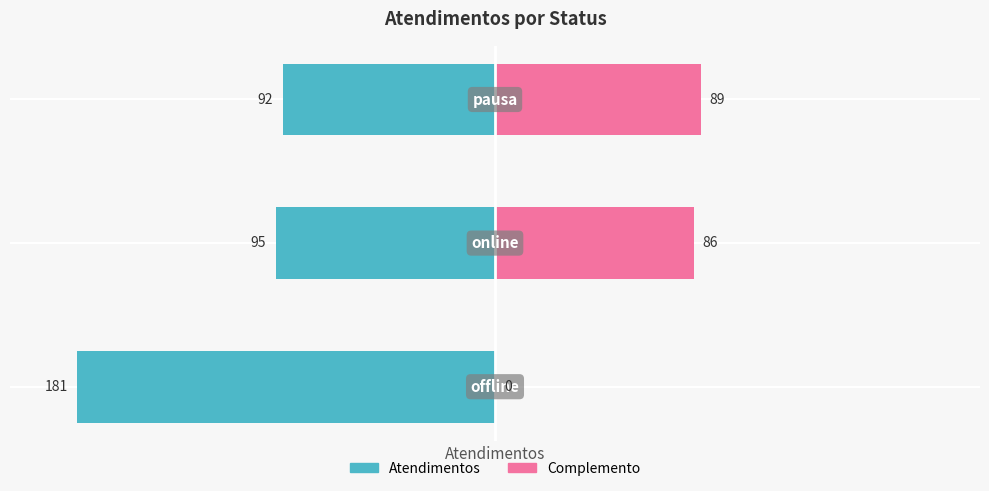

How many groups of bars are there?

3